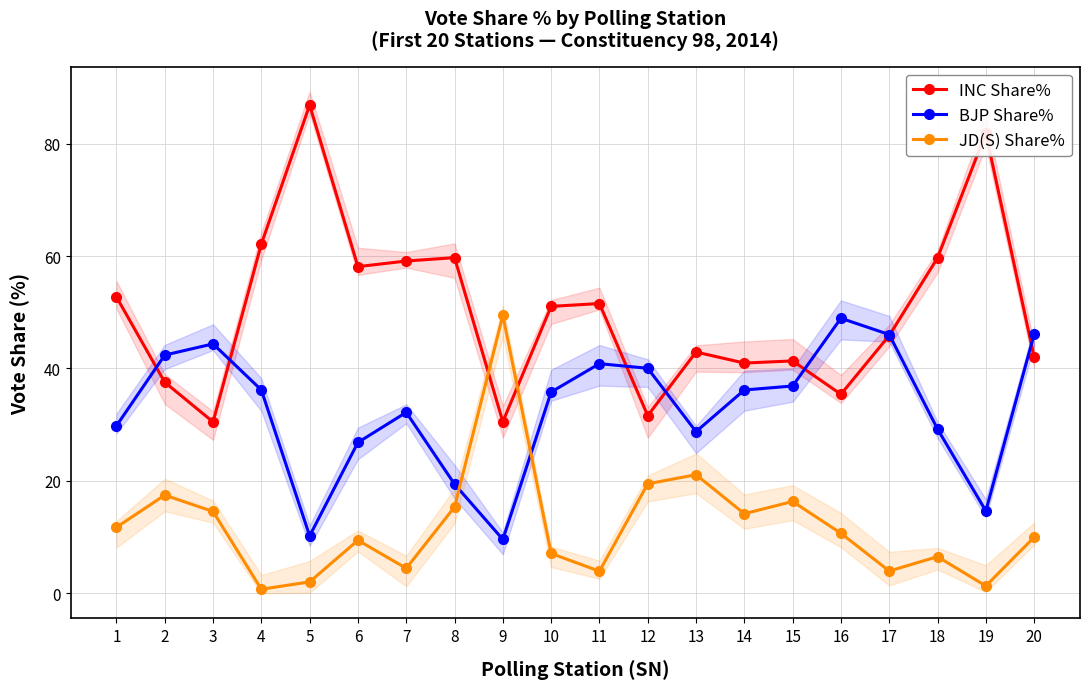

What is the value of the INC Share% point at the 4th from the left?

62.1